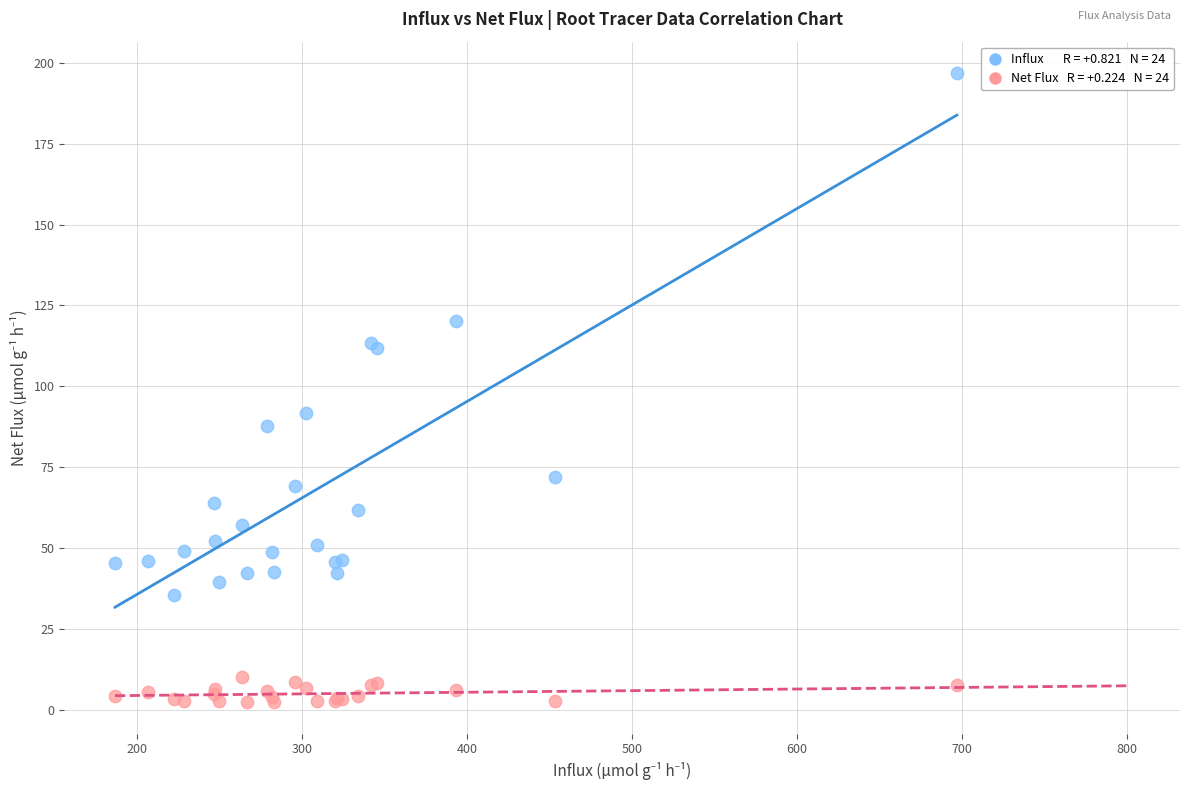

Across all series, what Y value is closest to 99?

91.9